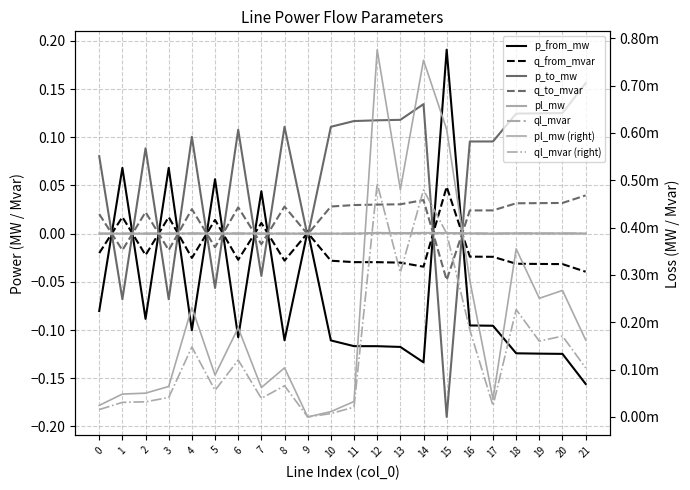

Reading right to left, list all the values displayed in this chart.

p_from_mw: 21=-0.2	20=-0.1	19=-0.1	18=-0.1	17=-0.1	16=-0.1	15=0.2	14=-0.1	13=-0.1	12=-0.1	11=-0.1	10=-0.1	9=0.0	8=-0.1	7=0.0	6=-0.1	5=0.1	4=-0.1	3=0.1	2=-0.1	1=0.1	0=-0.1
q_from_mvar: 21=-0.0	20=-0.0	19=-0.0	18=-0.0	17=-0.0	16=-0.0	15=0.0	14=-0.0	13=-0.0	12=-0.0	11=-0.0	10=-0.0	9=0.0	8=-0.0	7=0.0	6=-0.0	5=0.0	4=-0.0	3=0.0	2=-0.0	1=0.0	0=-0.0
p_to_mw: 21=0.2	20=0.1	19=0.1	18=0.1	17=0.1	16=0.1	15=-0.2	14=0.1	13=0.1	12=0.1	11=0.1	10=0.1	9=-0.0	8=0.1	7=-0.0	6=0.1	5=-0.1	4=0.1	3=-0.1	2=0.1	1=-0.1	0=0.1
q_to_mvar: 21=0.0	20=0.0	19=0.0	18=0.0	17=0.0	16=0.0	15=-0.0	14=0.0	13=0.0	12=0.0	11=0.0	10=0.0	9=-0.0	8=0.0	7=-0.0	6=0.0	5=-0.0	4=0.0	3=-0.0	2=0.0	1=-0.0	0=0.0
pl_mw: 21=0.0	20=0.0	19=0.0	18=0.0	17=0.0	16=0.0	15=0.0	14=0.0	13=0.0	12=0.0	11=0.0	10=0.0	9=0.0	8=0.0	7=0.0	6=0.0	5=0.0	4=0.0	3=0.0	2=0.0	1=0.0	0=0.0
ql_mvar: 21=0.0	20=0.0	19=0.0	18=0.0	17=0.0	16=0.0	15=0.0	14=0.0	13=0.0	12=0.0	11=0.0	10=0.0	9=-0.0	8=0.0	7=0.0	6=0.0	5=0.0	4=0.0	3=0.0	2=0.0	1=0.0	0=0.0